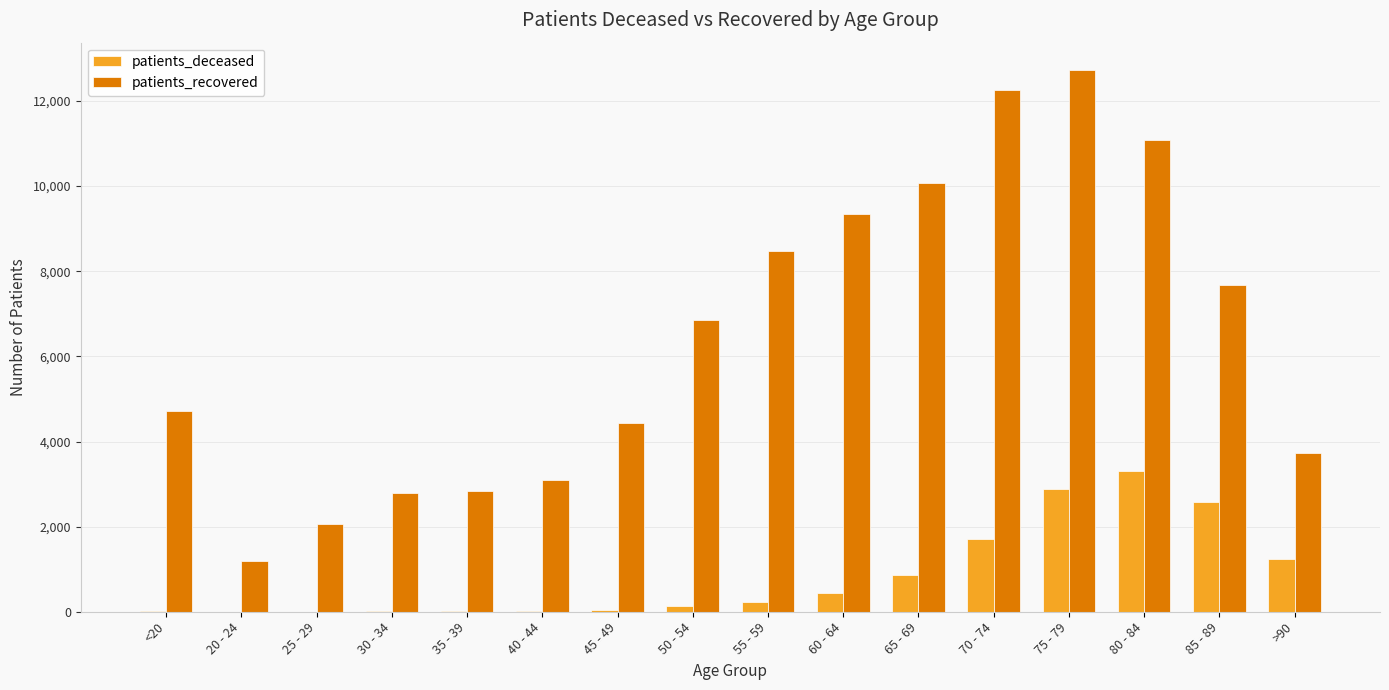

Read the patients_deceased value at 65 - 69.

861